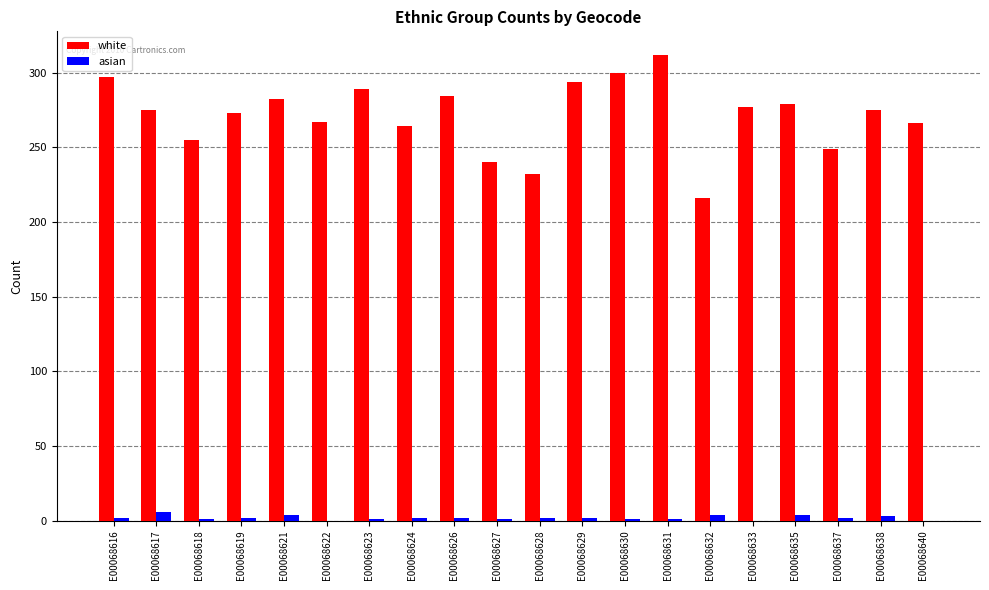

Count the number of categories in the chart.

20